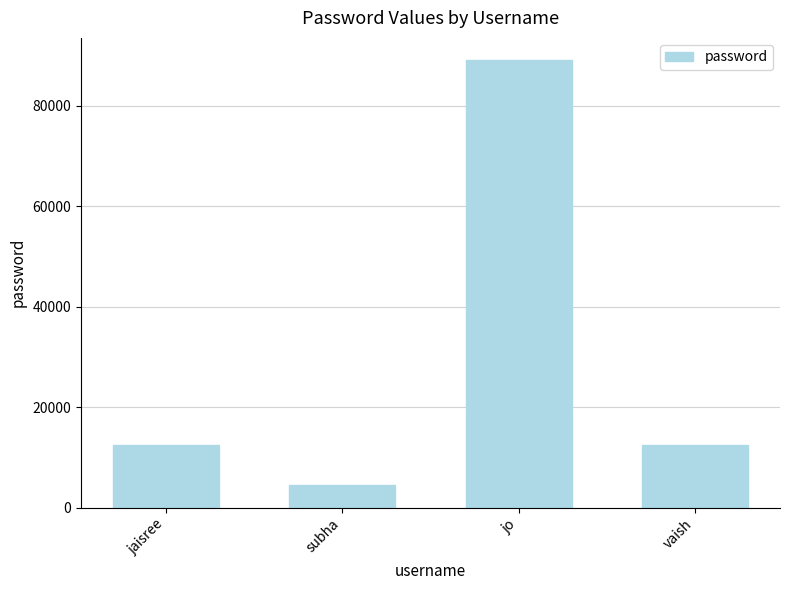

Between subha and jaisree, which is larger?

jaisree